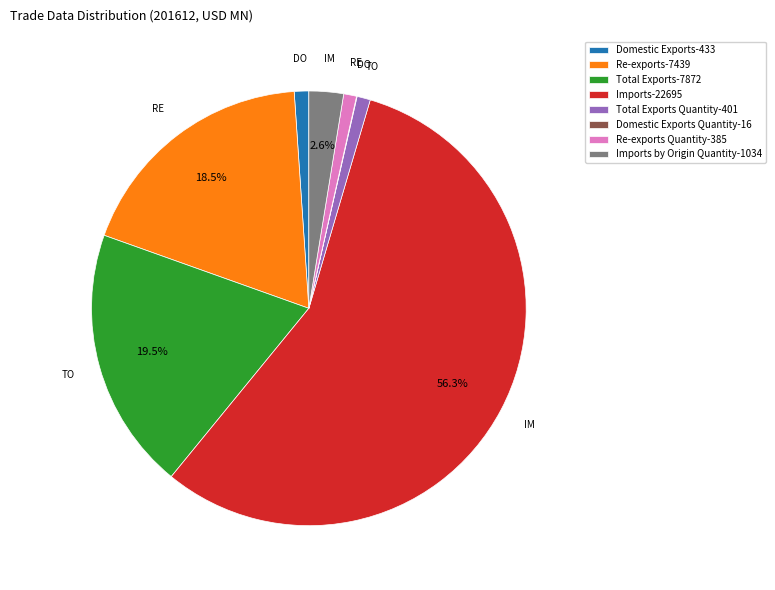

Which category has the biggest portion of the pie?

Imports-22695